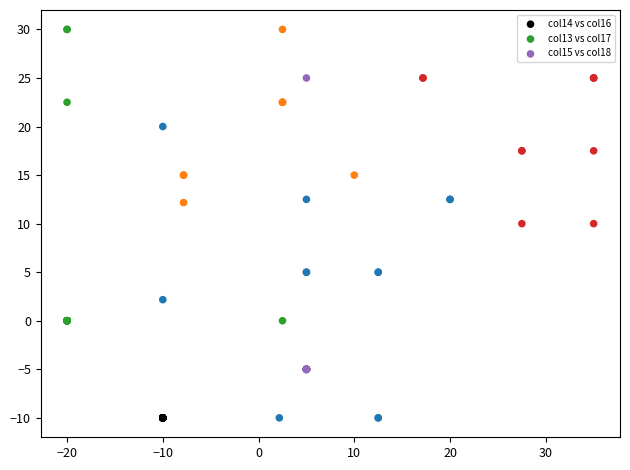

What are all the series names shown in the legend?

col14 vs col16, col13 vs col17, col15 vs col18